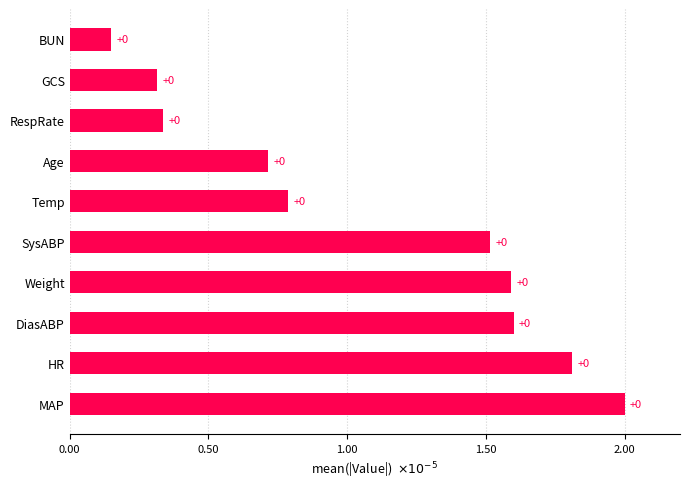

Does the chart contain stacked bars?

No